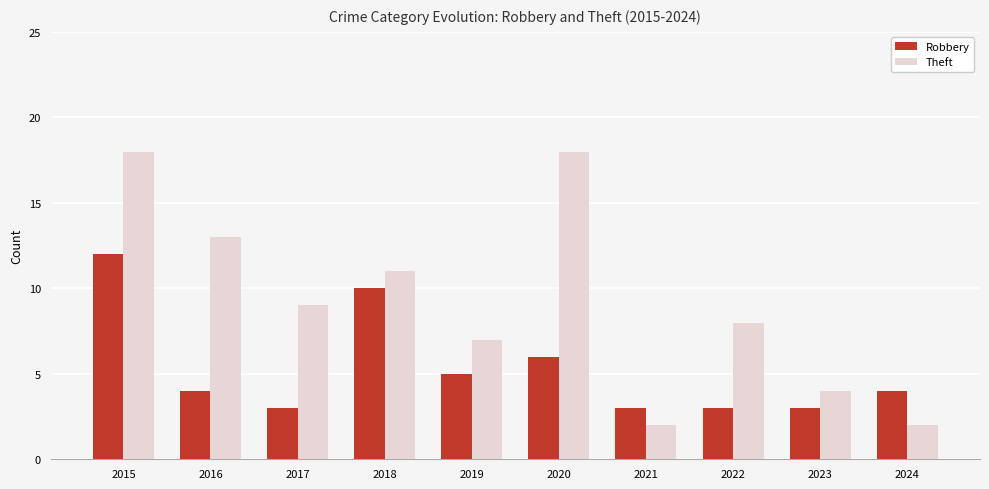

Which series has the largest range (max minus min)?

Theft